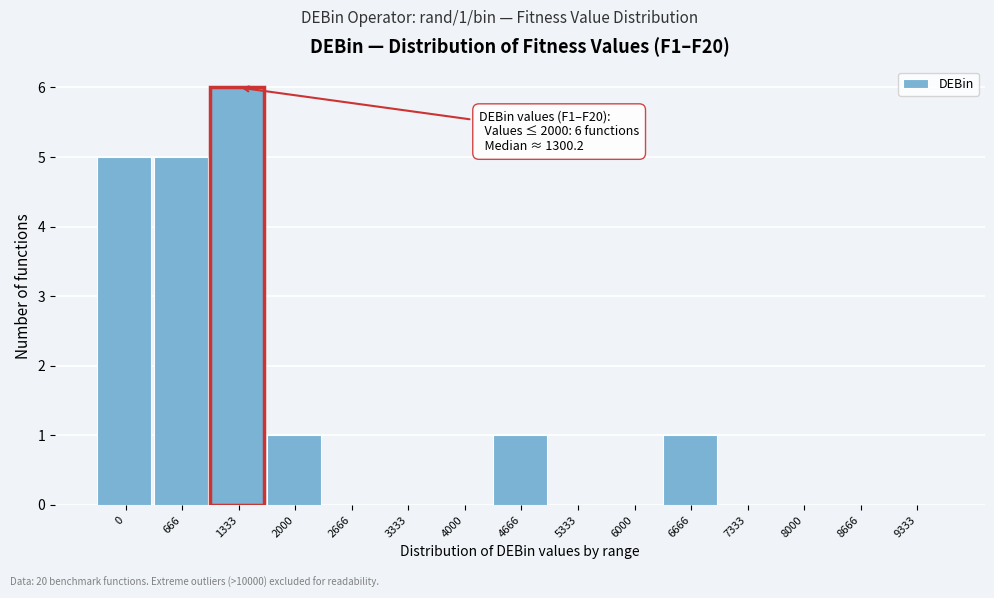

Reading right to left, extract all data points from this chart.

9333=0	8666=0	8000=0	7333=0	6666=1	6000=0	5333=0	4666=1	4000=0	3333=0	2666=0	2000=1	1333=6	666=5	0=5